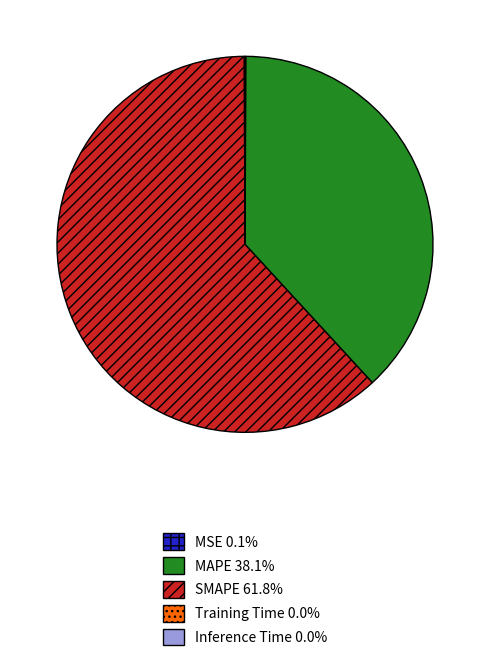

Which slice is the largest?

SMAPE